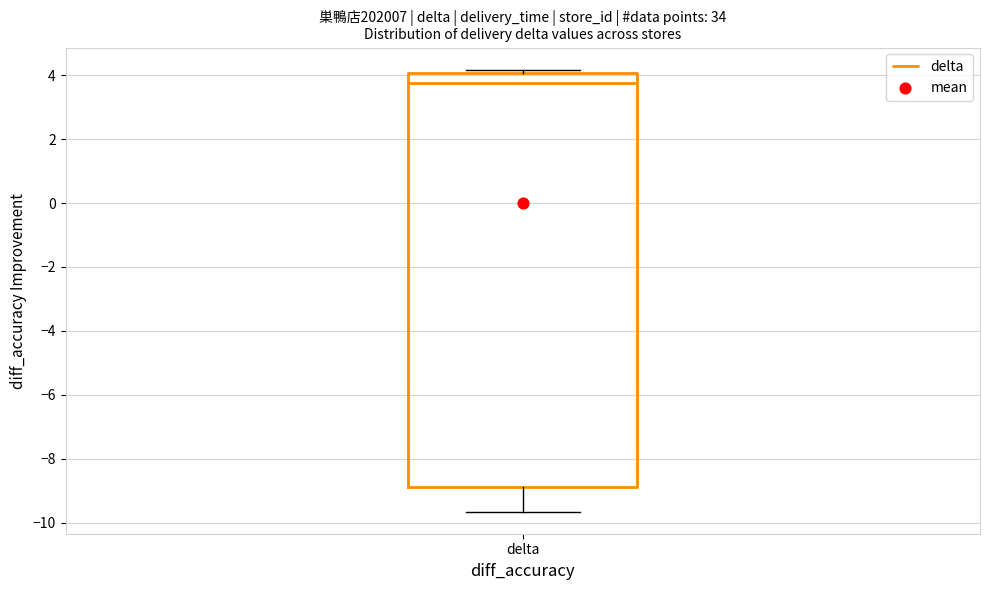

Read this box plot against the y-axis: the position of the median line, the range covered by the box, and the ends of both whiskers. The values are not printed on the chart, so give them approximately, as read against the axis.

median 3.8, box -8.8 to 4.0, whiskers -9.6 to 4.2